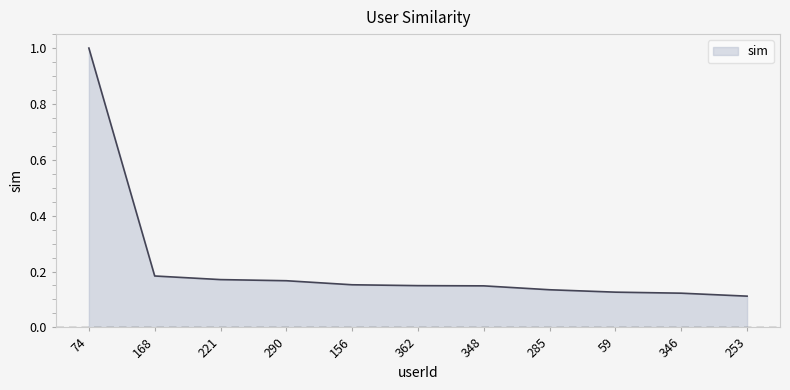

What is the greatest value displayed?

1.0